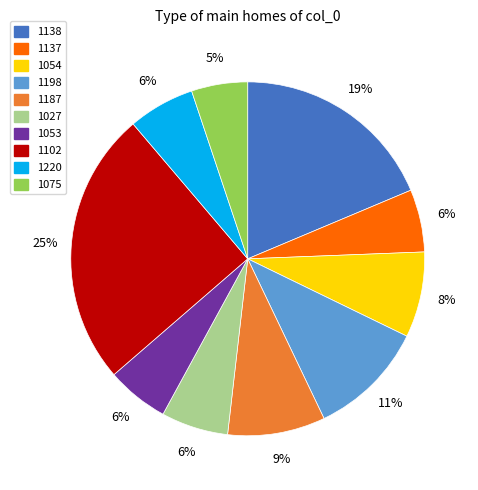

Which slice is the largest?

1102